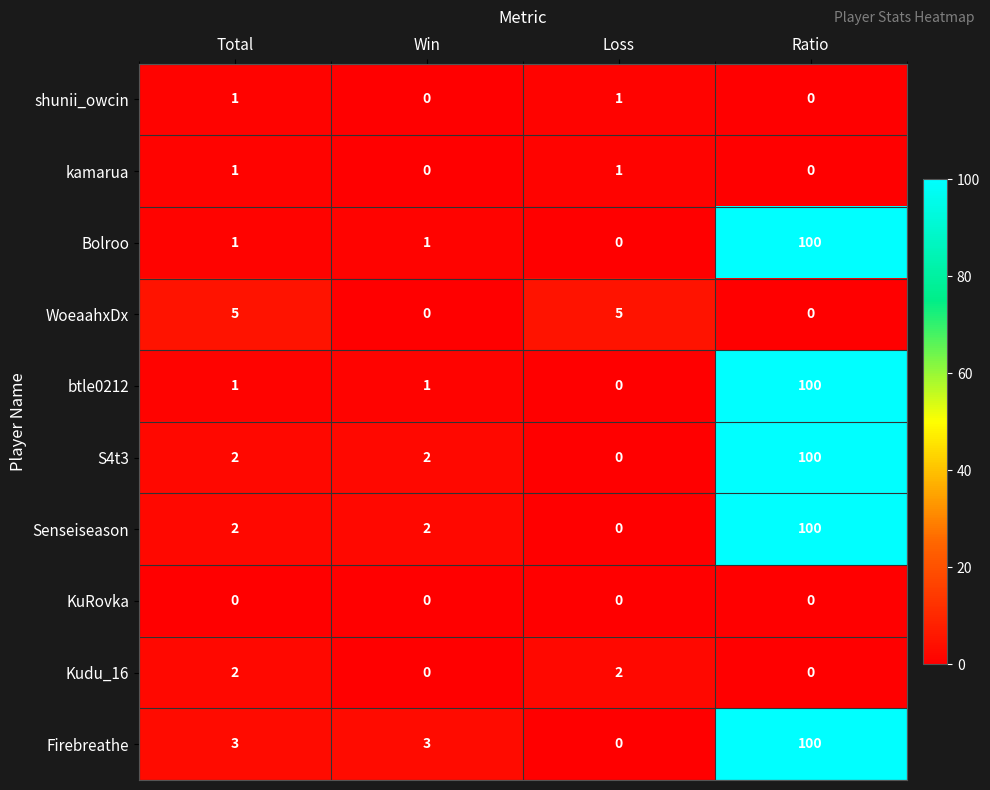

How many shunii_owcin values are between 0 and 1?

4